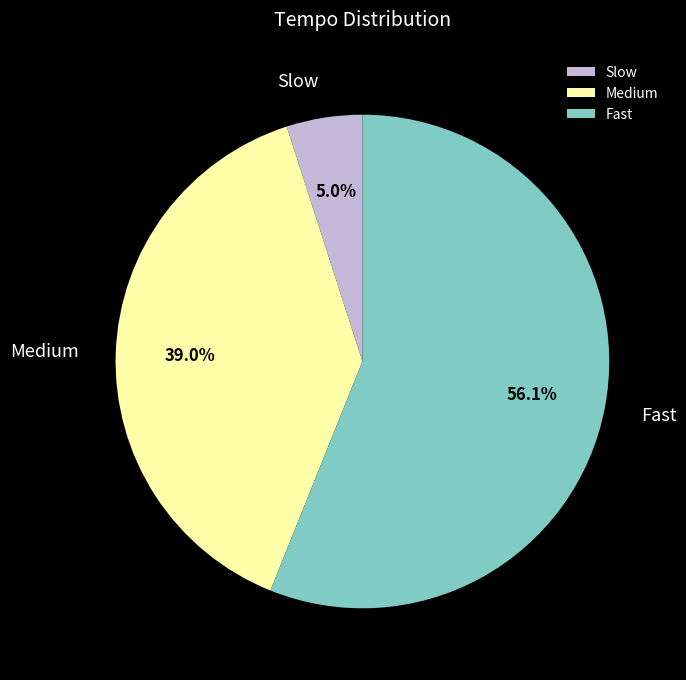

Which category has the biggest portion of the pie?

Fast